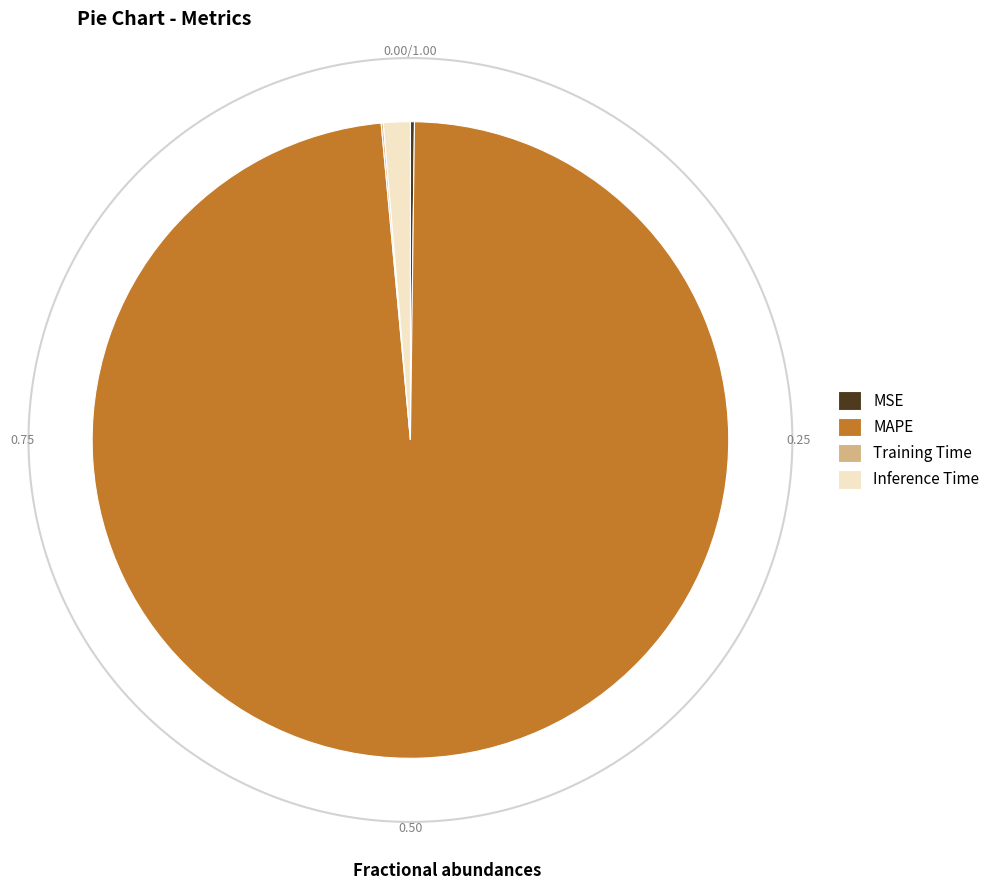

Which category has the biggest portion of the pie?

MAPE